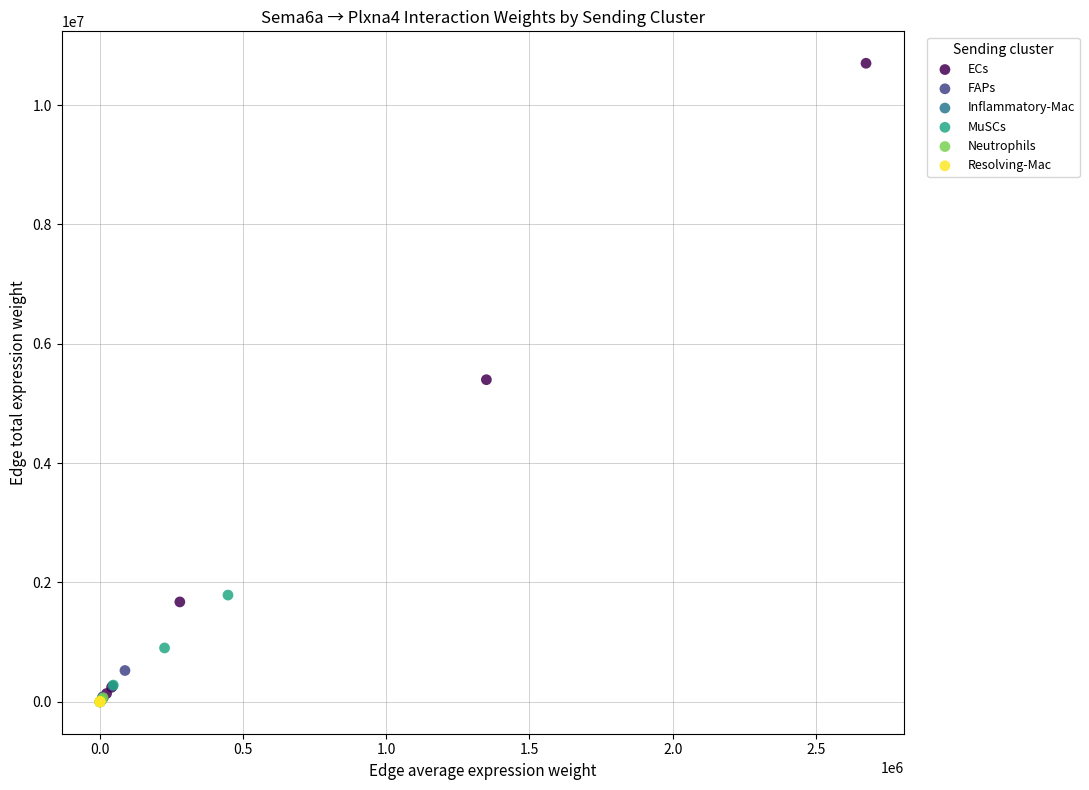

Which series contains the highest Y value?

ECs